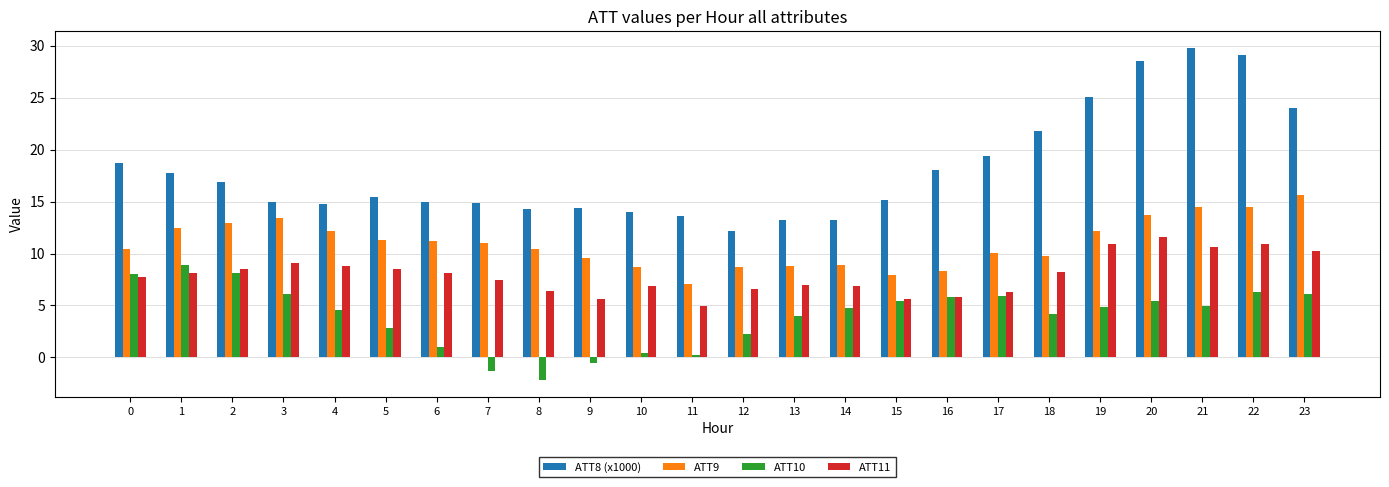

Which series has the largest total across all categories?

ATT8 (x1000)